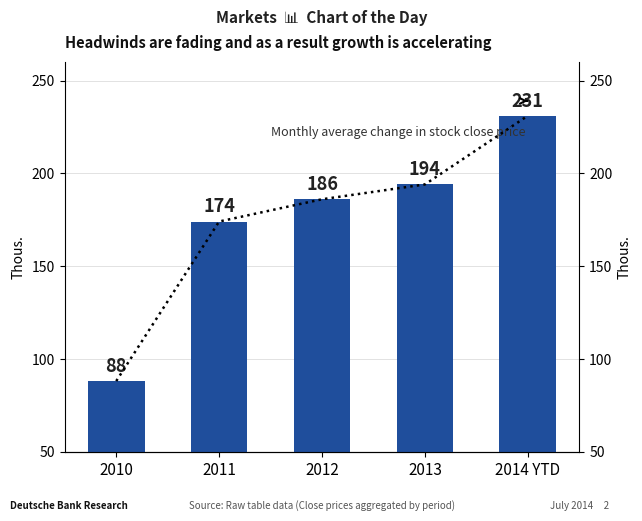

Reading left to right, what are all the values shown in this chart?

2010=88	2011=174	2012=186	2013=194	2014 YTD=231